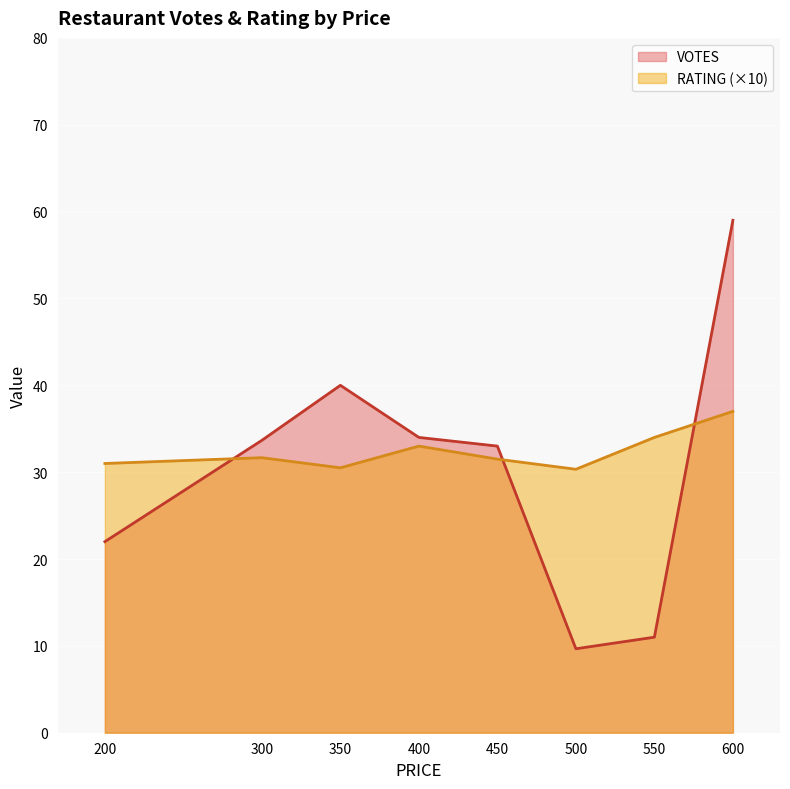

Is it true that VOTES equals 48.7 at 450?

False